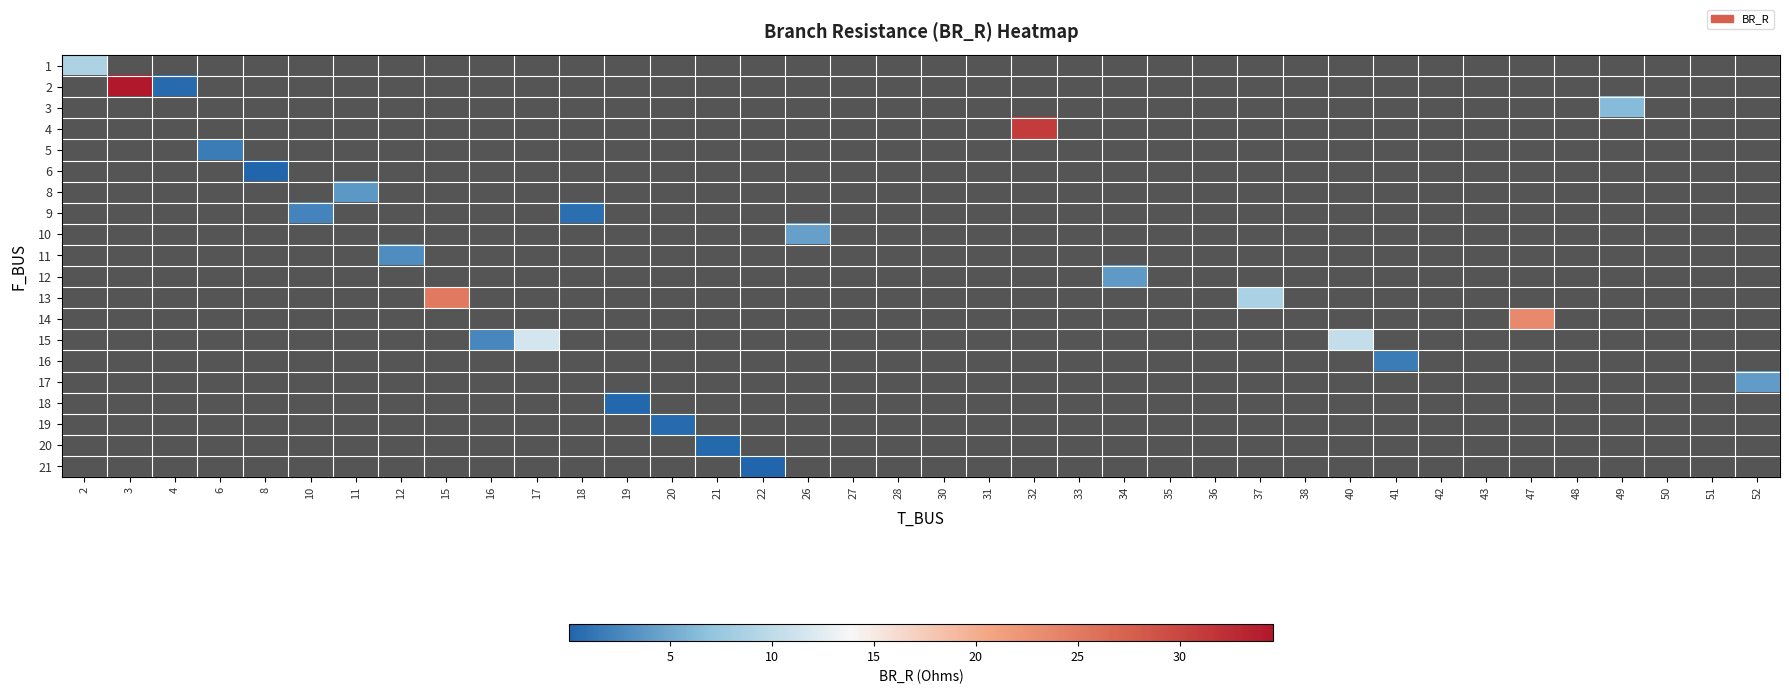

List the labels in order of 20 value, smallest first.

2, 3, 4, 6, 8, 10, 11, 12, 15, 16, 17, 18, 19, 20, 21, 22, 26, 27, 28, 30, 31, 32, 33, 34, 35, 36, 37, 38, 40, 41, 42, 43, 47, 48, 49, 50, 51, 52